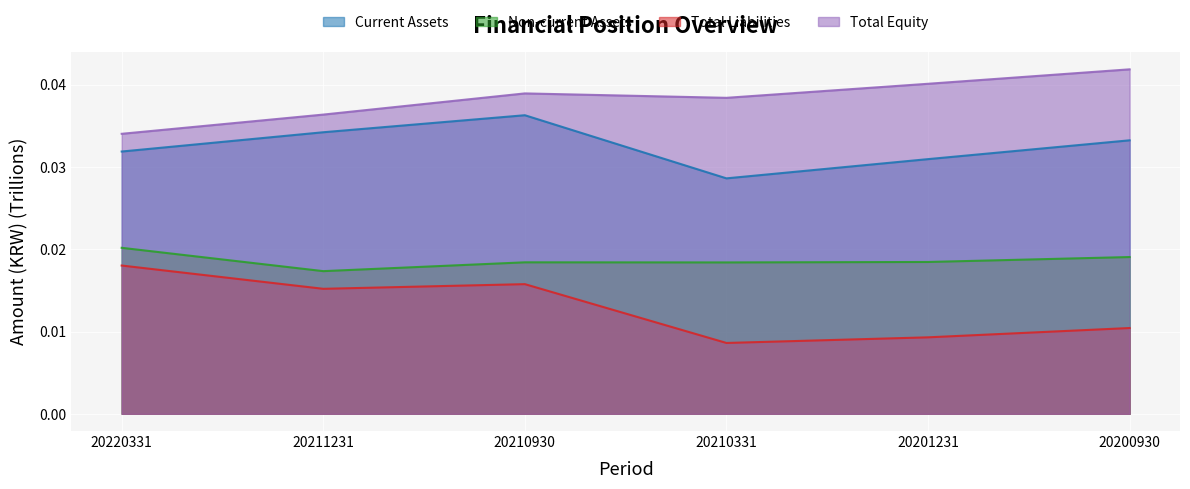

What are all the series names shown in the legend?

Current Assets, Non-current Assets, Total Liabilities, Total Equity